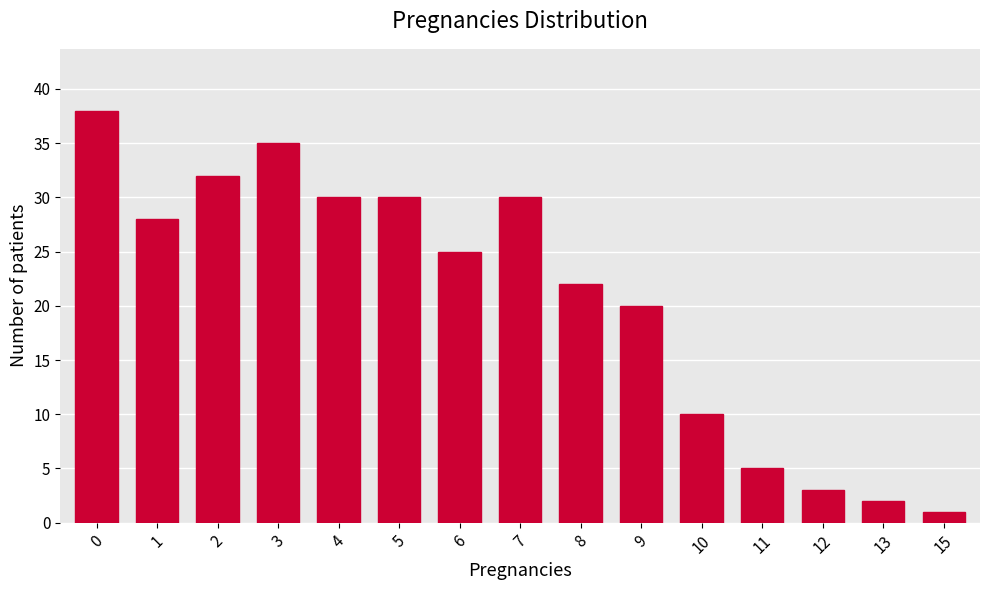

What is the difference between the maximum and second lowest values?

36